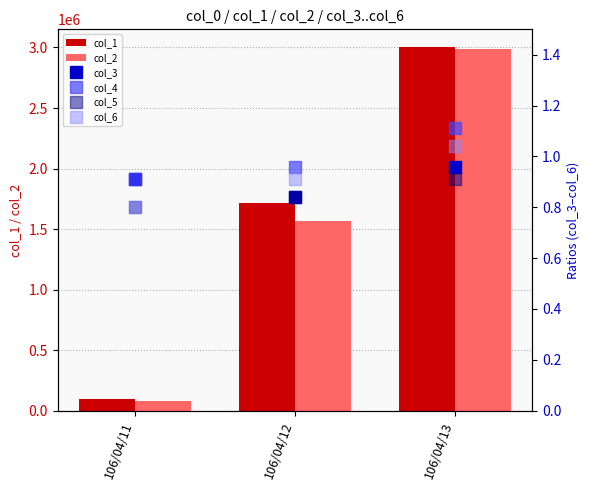

What is the minimum value for col_4?

0.9